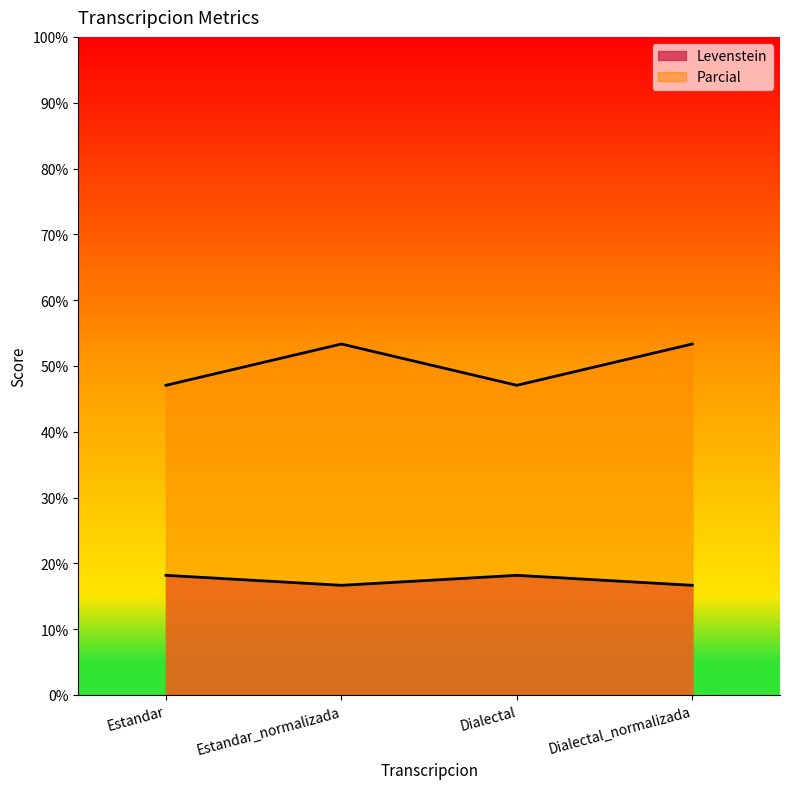

In Parcial, how many points are higher than both neighbors (excluding endpoints)?

1